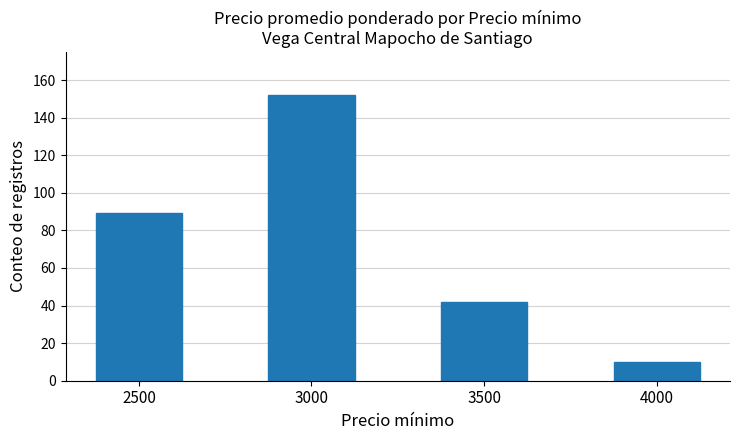

How many values are below 89?

2